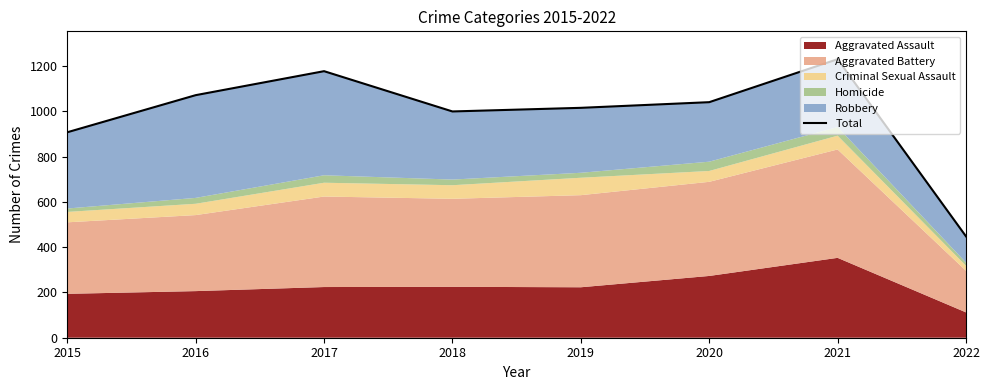

True or false: the data shows 1231 at 2021.

True